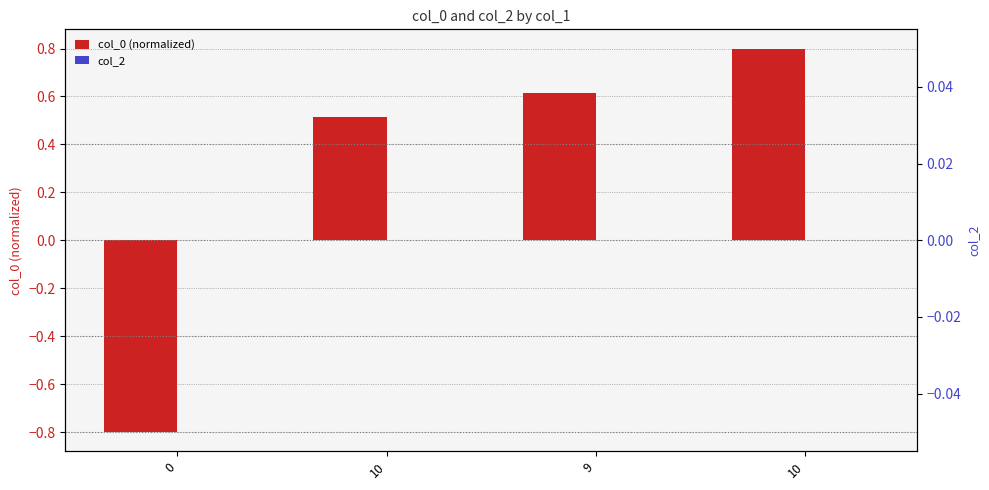

Reading right to left, what are all the values shown in this chart?

col_0 (normalized): 10=0.8	9=0.6	10=0.5	0=-0.8
col_2: 10=0.0	9=0.0	10=0.0	0=0.0